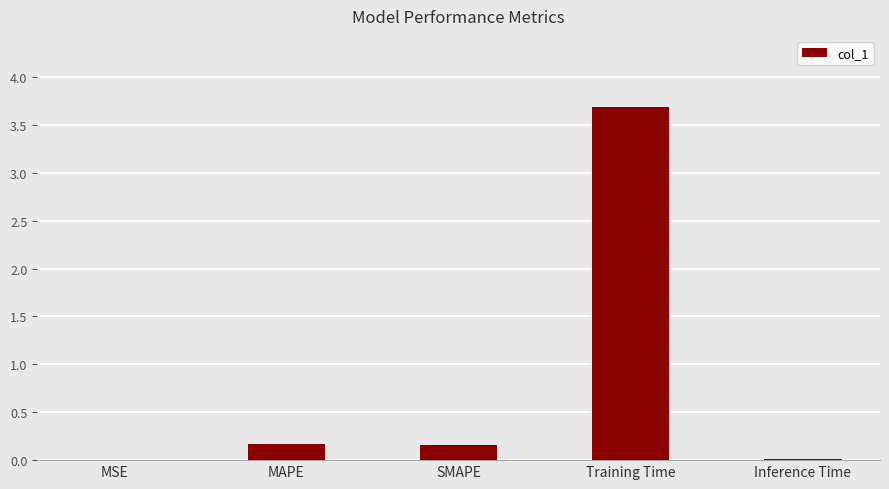

Is it true that the value at SMAPE is 0.3?

False